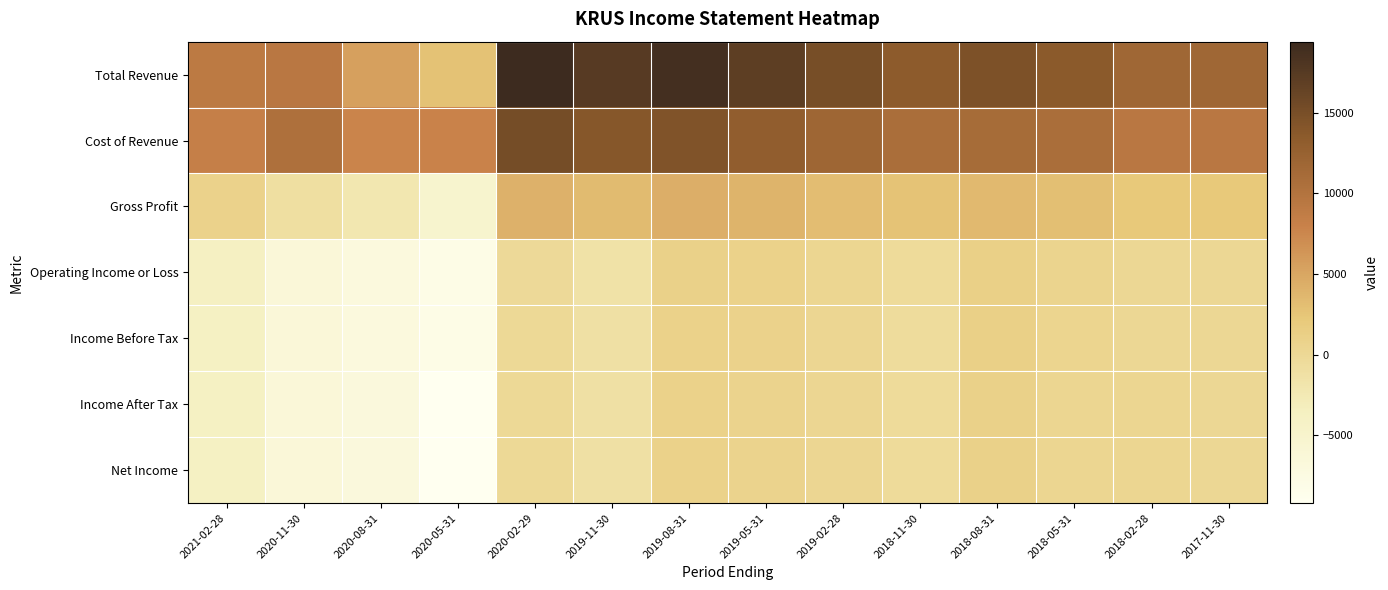

Reading left to right, list all the values displayed in this chart.

Total Revenue: 2021-02-28=9100	2020-11-30=9400	2020-08-31=5500	2020-05-31=2800	2020-02-29=19400	2019-11-30=17400	2019-08-31=18800	2019-05-31=17000	2019-02-28=15100	2018-11-30=13400	2018-08-31=14600	2018-05-31=13700	2018-02-28=11700	2017-11-30=11700
Cost of Revenue: 2021-02-28=8300	2020-11-30=10400	2020-08-31=7700	2020-05-31=7900	2020-02-29=15200	2019-11-30=14000	2019-08-31=14400	2019-05-31=13100	2019-02-28=11900	2018-11-30=10700	2018-08-31=11100	2018-05-31=10700	2018-02-28=9400	2017-11-30=9400
Gross Profit: 2021-02-28=800	2020-11-30=-1000	2020-08-31=-2200	2020-05-31=-5100	2020-02-29=4200	2019-11-30=3400	2019-08-31=4400	2019-05-31=3900	2019-02-28=3200	2018-11-30=2700	2018-08-31=3500	2018-05-31=3000	2018-02-28=2300	2017-11-30=2300
Operating Income or Loss: 2021-02-28=-3800	2020-11-30=-6300	2020-08-31=-6900	2020-05-31=-8000	2020-02-29=-200	2019-11-30=-1400	2019-08-31=1000	2019-05-31=900	2019-02-28=300	2018-11-30=-400	2018-08-31=1100	2018-05-31=600	2018-02-28=100	2017-11-30=100
Income Before Tax: 2021-02-28=-3900	2020-11-30=-6300	2020-08-31=-6900	2020-05-31=-8000	2020-02-29=-100	2019-11-30=-1200	2019-08-31=900	2019-05-31=800	2019-02-28=200	2018-11-30=-500	2018-08-31=1100	2018-05-31=500	2018-02-28=100	2017-11-30=100
Income After Tax: 2021-02-28=-3900	2020-11-30=-6400	2020-08-31=-6800	2020-05-31=-9200	2020-02-29=-100	2019-11-30=-1200	2019-08-31=900	2019-05-31=700	2019-02-28=200	2018-11-30=-400	2018-08-31=1000	2018-05-31=400	2018-02-28=300	2017-11-30=100
Net Income: 2021-02-28=-3900	2020-11-30=-6400	2020-08-31=-6800	2020-05-31=-9200	2020-02-29=-100	2019-11-30=-1200	2019-08-31=900	2019-05-31=700	2019-02-28=200	2018-11-30=-400	2018-08-31=1000	2018-05-31=400	2018-02-28=300	2017-11-30=100